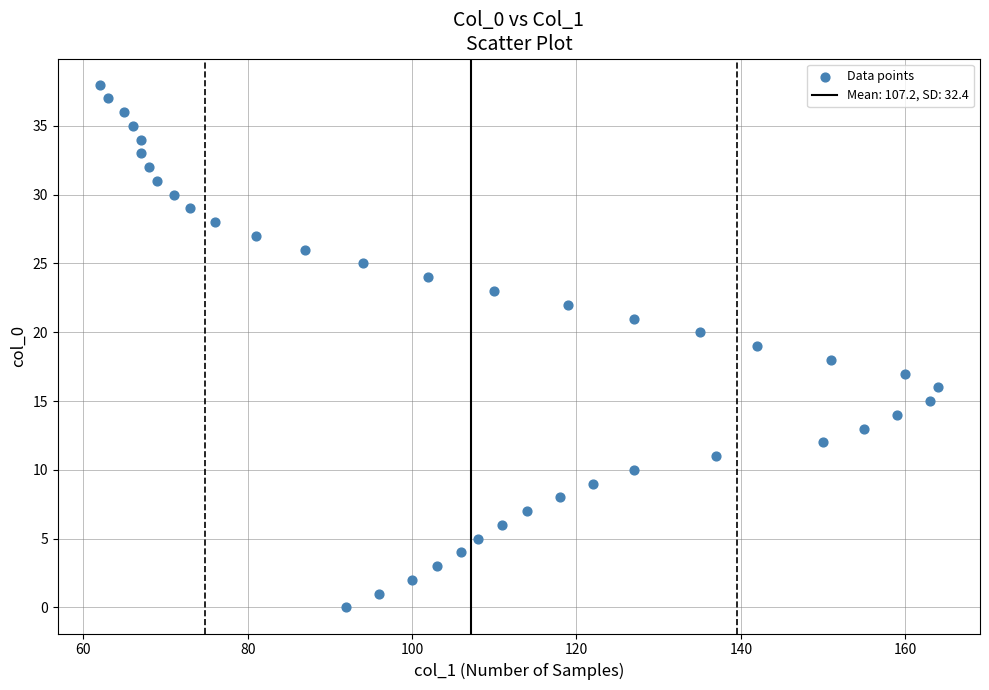

What is the range of Y values (max minus min)?

38